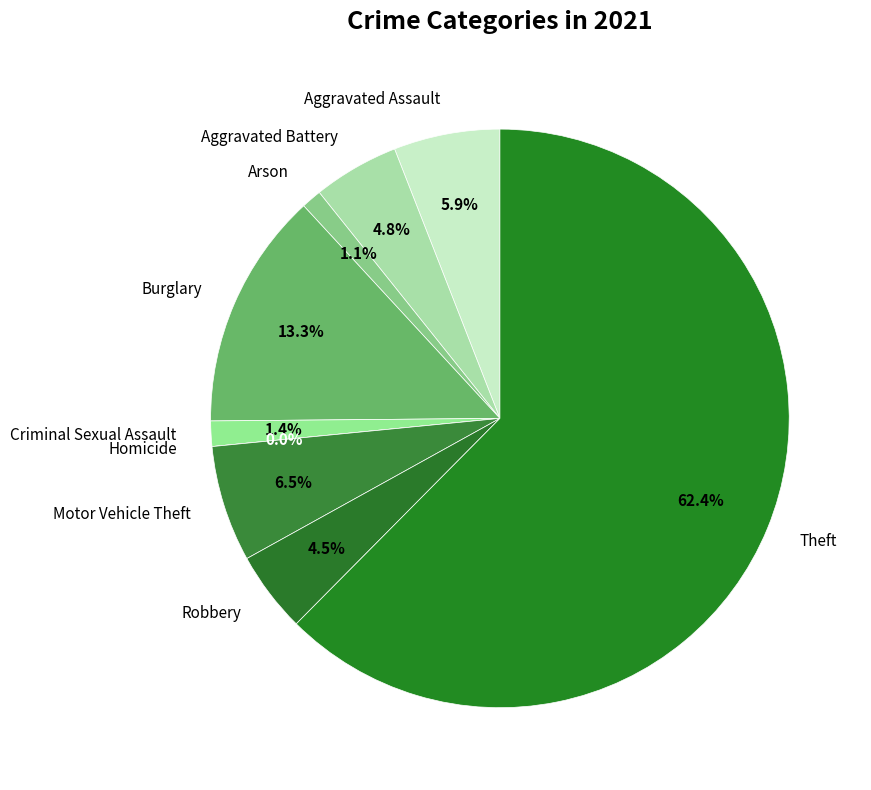

How many segments does this pie chart have?

9